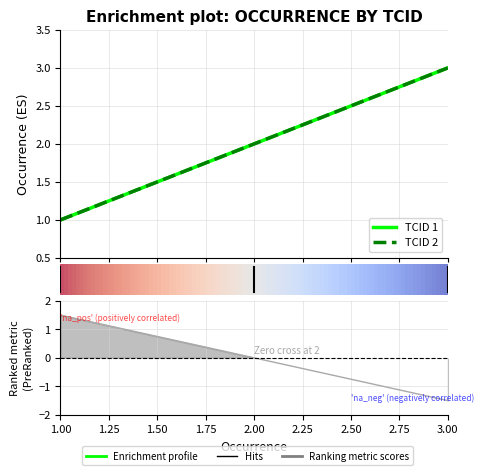

What is the sum of the TCID2 values at 1 and 3?

4